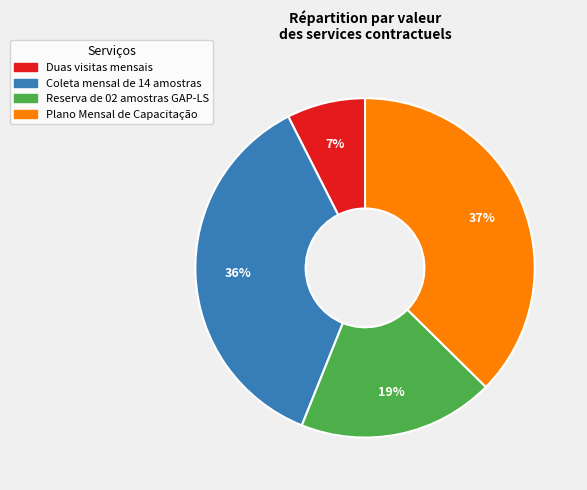

Count the number of slices in the pie.

4